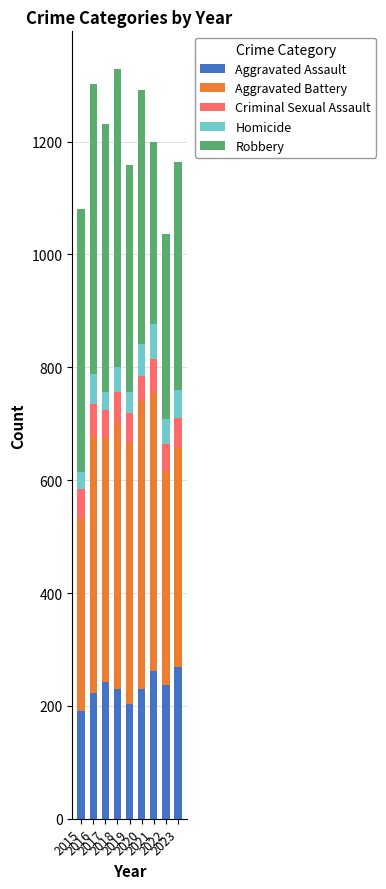

What is the value of the Aggravated Assault bar at the 8th from the left?

237